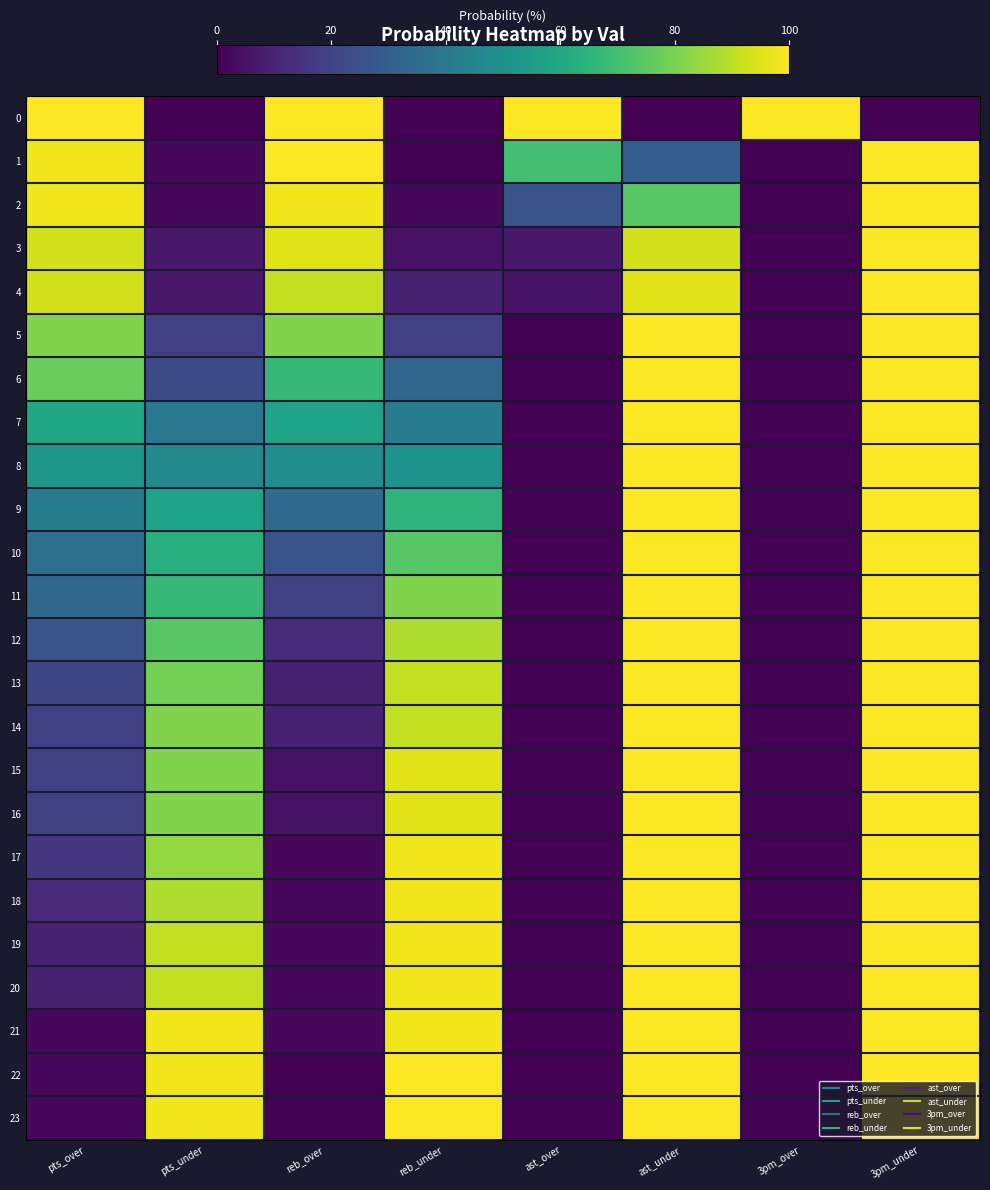

Reading right to left, what are all the values shown in this chart?

0: 3pm_under=0	3pm_over=100	ast_under=0	ast_over=100	reb_under=0	reb_over=100	pts_under=0	pts_over=100
1: 3pm_under=100	3pm_over=0	ast_under=30	ast_over=70	reb_under=0	reb_over=100	pts_under=2	pts_over=98
2: 3pm_under=100	3pm_over=0	ast_under=74	ast_over=26	reb_under=2	reb_over=98	pts_under=2	pts_over=98
3: 3pm_under=100	3pm_over=0	ast_under=93	ast_over=7	reb_under=5	reb_over=95	pts_under=7	pts_over=93
4: 3pm_under=100	3pm_over=0	ast_under=95	ast_over=5	reb_under=9	reb_over=91	pts_under=7	pts_over=93
5: 3pm_under=100	3pm_over=0	ast_under=100	ast_over=0	reb_under=19	reb_over=81	pts_under=19	pts_over=81
6: 3pm_under=100	3pm_over=0	ast_under=100	ast_over=0	reb_under=33	reb_over=67	pts_under=23	pts_over=77
7: 3pm_under=100	3pm_over=0	ast_under=100	ast_over=0	reb_under=42	reb_over=58	pts_under=40	pts_over=60
8: 3pm_under=100	3pm_over=0	ast_under=100	ast_over=0	reb_under=51	reb_over=49	pts_under=47	pts_over=53
9: 3pm_under=100	3pm_over=0	ast_under=100	ast_over=0	reb_under=65	reb_over=35	pts_under=58	pts_over=42
10: 3pm_under=100	3pm_over=0	ast_under=100	ast_over=0	reb_under=74	reb_over=26	pts_under=63	pts_over=37
11: 3pm_under=100	3pm_over=0	ast_under=100	ast_over=0	reb_under=81	reb_over=19	pts_under=67	pts_over=33
12: 3pm_under=100	3pm_over=0	ast_under=100	ast_over=0	reb_under=88	reb_over=12	pts_under=74	pts_over=26
13: 3pm_under=100	3pm_over=0	ast_under=100	ast_over=0	reb_under=91	reb_over=9	pts_under=79	pts_over=21
14: 3pm_under=100	3pm_over=0	ast_under=100	ast_over=0	reb_under=91	reb_over=9	pts_under=81	pts_over=19
15: 3pm_under=100	3pm_over=0	ast_under=100	ast_over=0	reb_under=95	reb_over=5	pts_under=81	pts_over=19
16: 3pm_under=100	3pm_over=0	ast_under=100	ast_over=0	reb_under=95	reb_over=5	pts_under=81	pts_over=19
17: 3pm_under=100	3pm_over=0	ast_under=100	ast_over=0	reb_under=98	reb_over=2	pts_under=84	pts_over=16
18: 3pm_under=100	3pm_over=0	ast_under=100	ast_over=0	reb_under=98	reb_over=2	pts_under=88	pts_over=12
19: 3pm_under=100	3pm_over=0	ast_under=100	ast_over=0	reb_under=98	reb_over=2	pts_under=91	pts_over=9
20: 3pm_under=100	3pm_over=0	ast_under=100	ast_over=0	reb_under=98	reb_over=2	pts_under=91	pts_over=9
21: 3pm_under=100	3pm_over=0	ast_under=100	ast_over=0	reb_under=98	reb_over=2	pts_under=98	pts_over=2
22: 3pm_under=100	3pm_over=0	ast_under=100	ast_over=0	reb_under=100	reb_over=0	pts_under=98	pts_over=2
23: 3pm_under=100	3pm_over=0	ast_under=100	ast_over=0	reb_under=100	reb_over=0	pts_under=98	pts_over=2